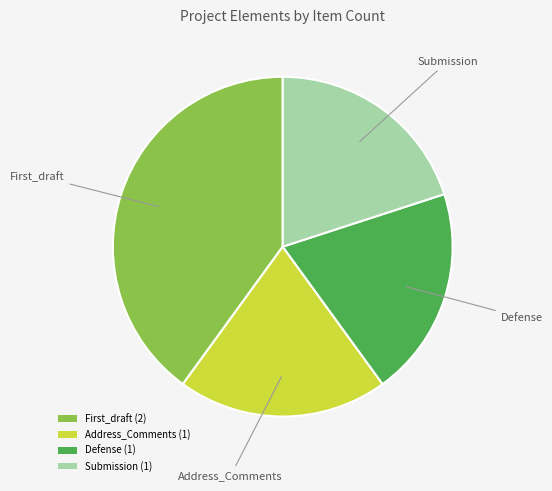

Approximately how many times larger is the value at Address_Comments (1) compared to First_draft (2)?

0.5